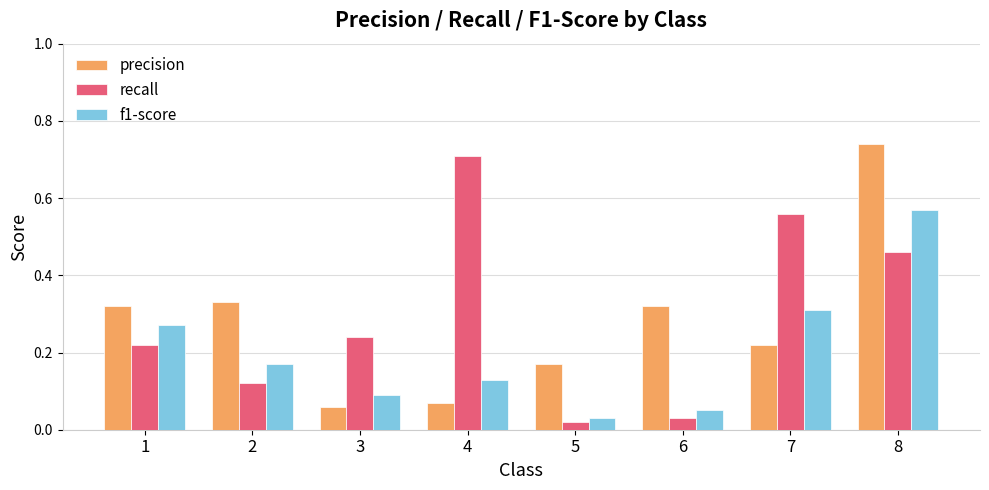

Are the bars grouped side by side (vs. stacked)?

Yes